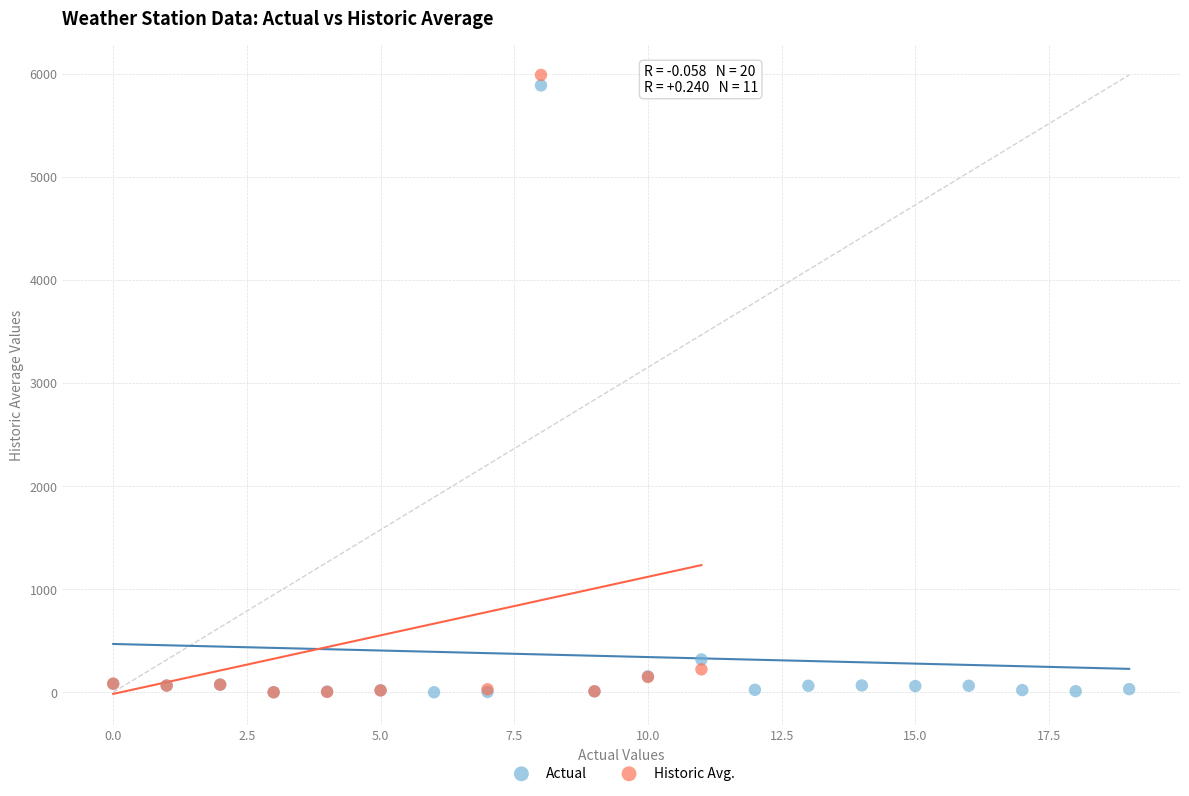

What are all the series names shown in the legend?

Actual, Historic Avg.